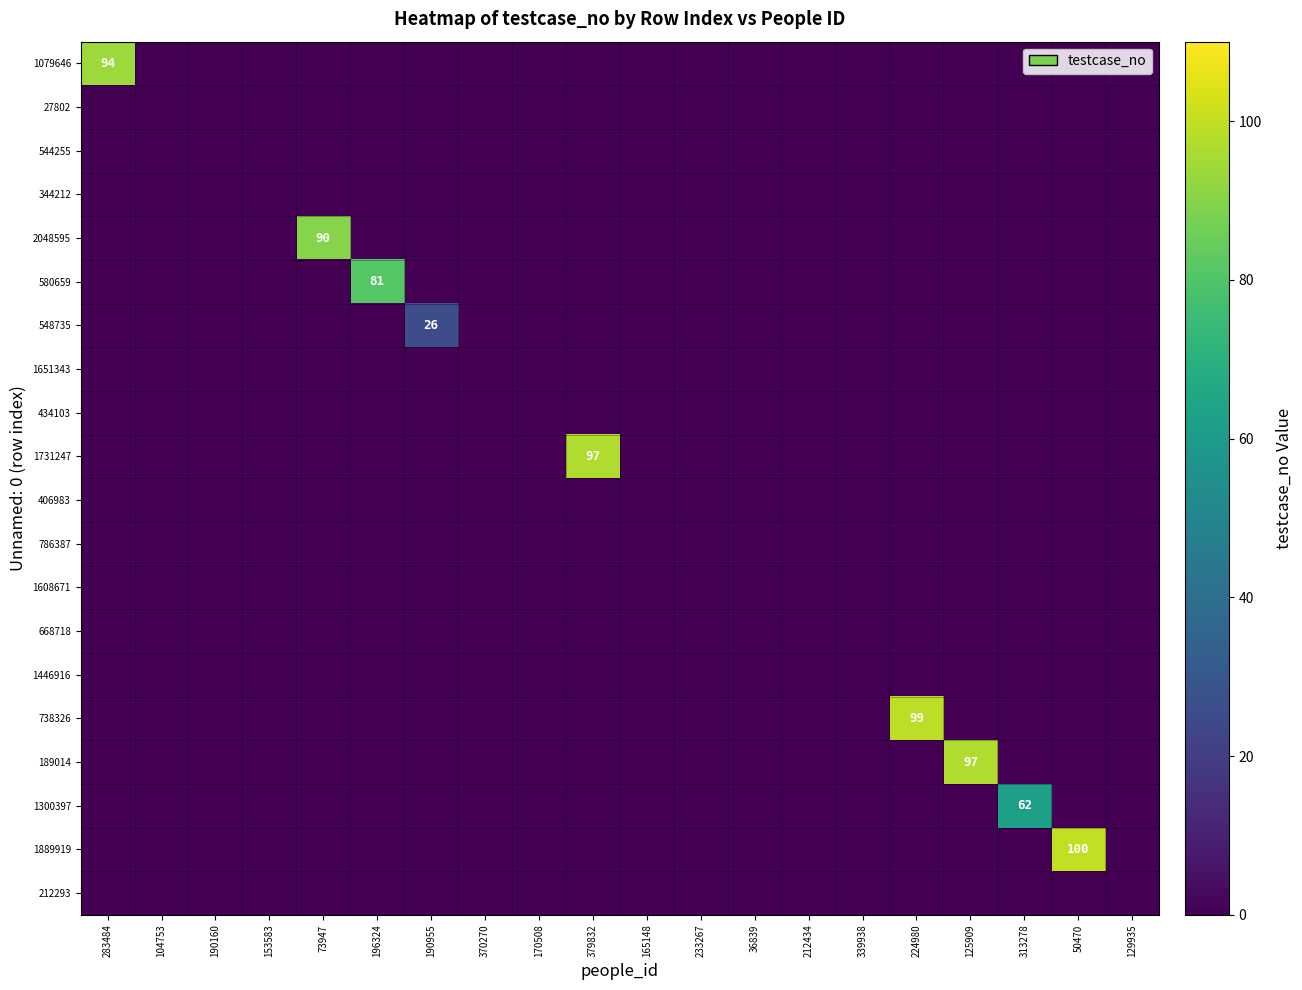

True or false: 738326 has a value of 0 at 73947.

True